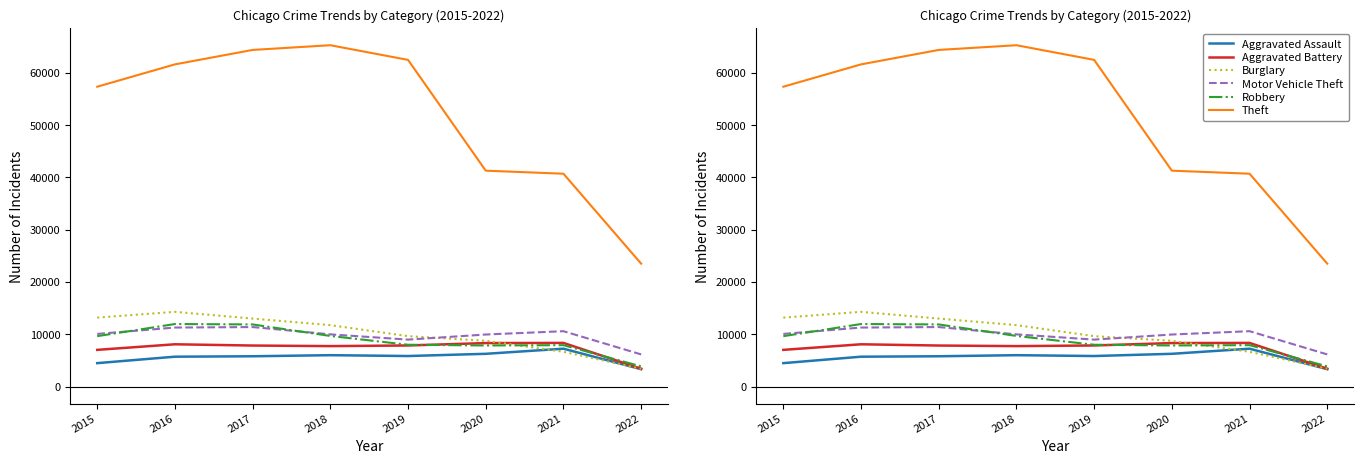

What is the difference between the maximum and minimum values in the Theft series?

41772